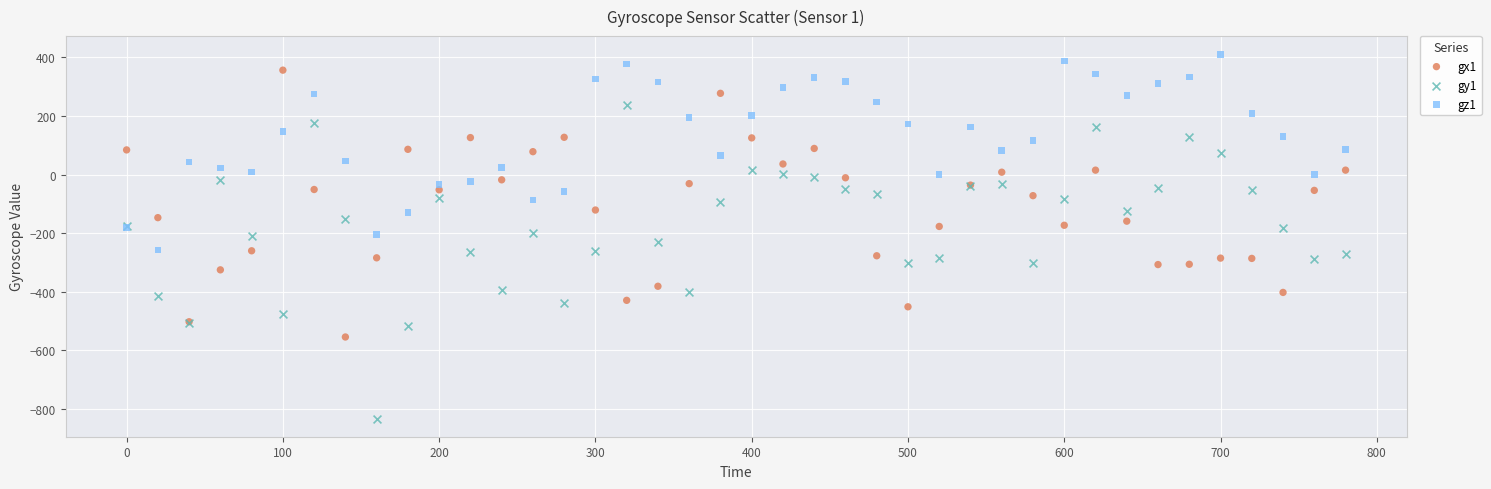

Which series has the widest spread of Y values?

gy1